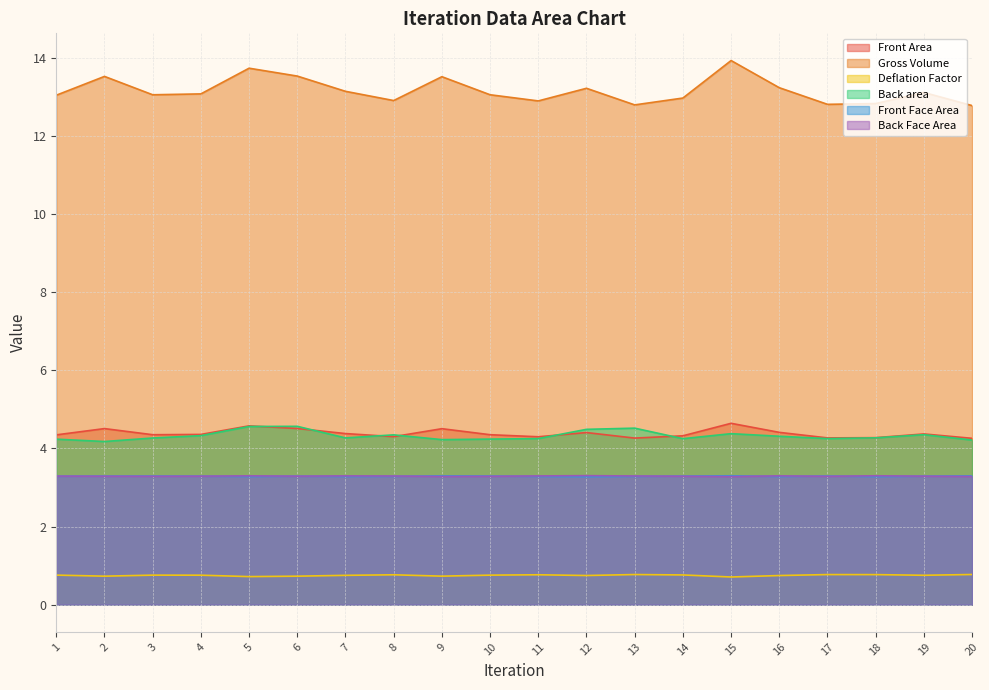

The Front Face Area series shows 3.3 at 10. True or false?

True